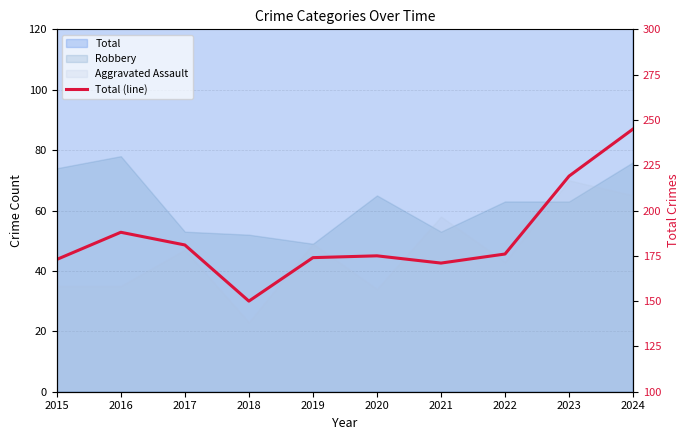

What is the ratio of the value at 2019 to the value at 2021?

1.0